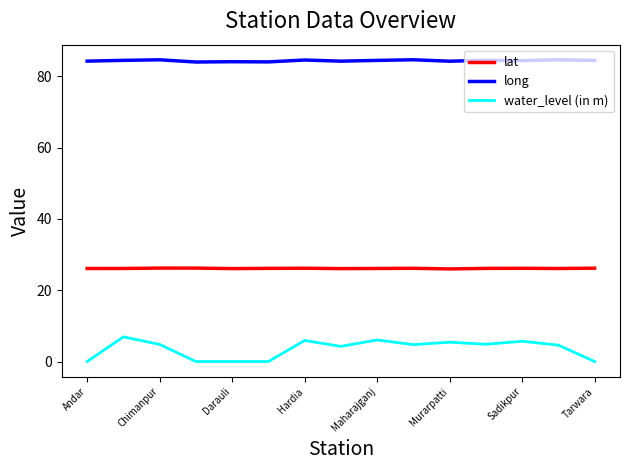

True or false: long has more than 2 interior local peaks.

True